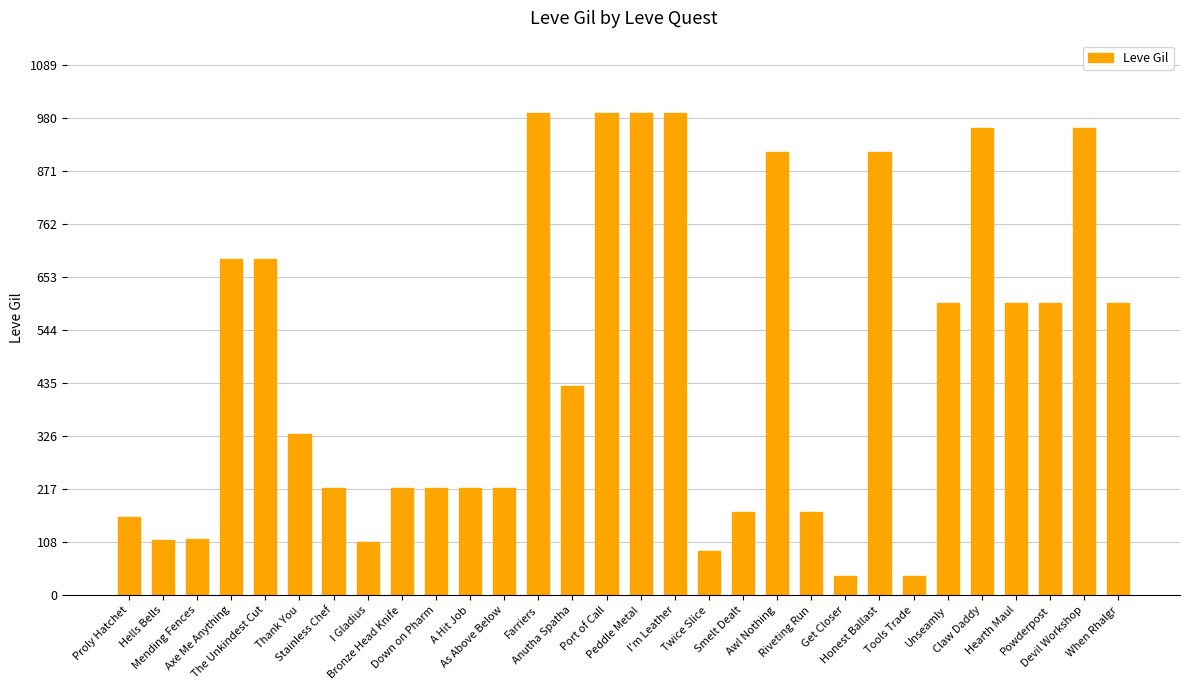

What is the value of the 14th bar from the left?

430